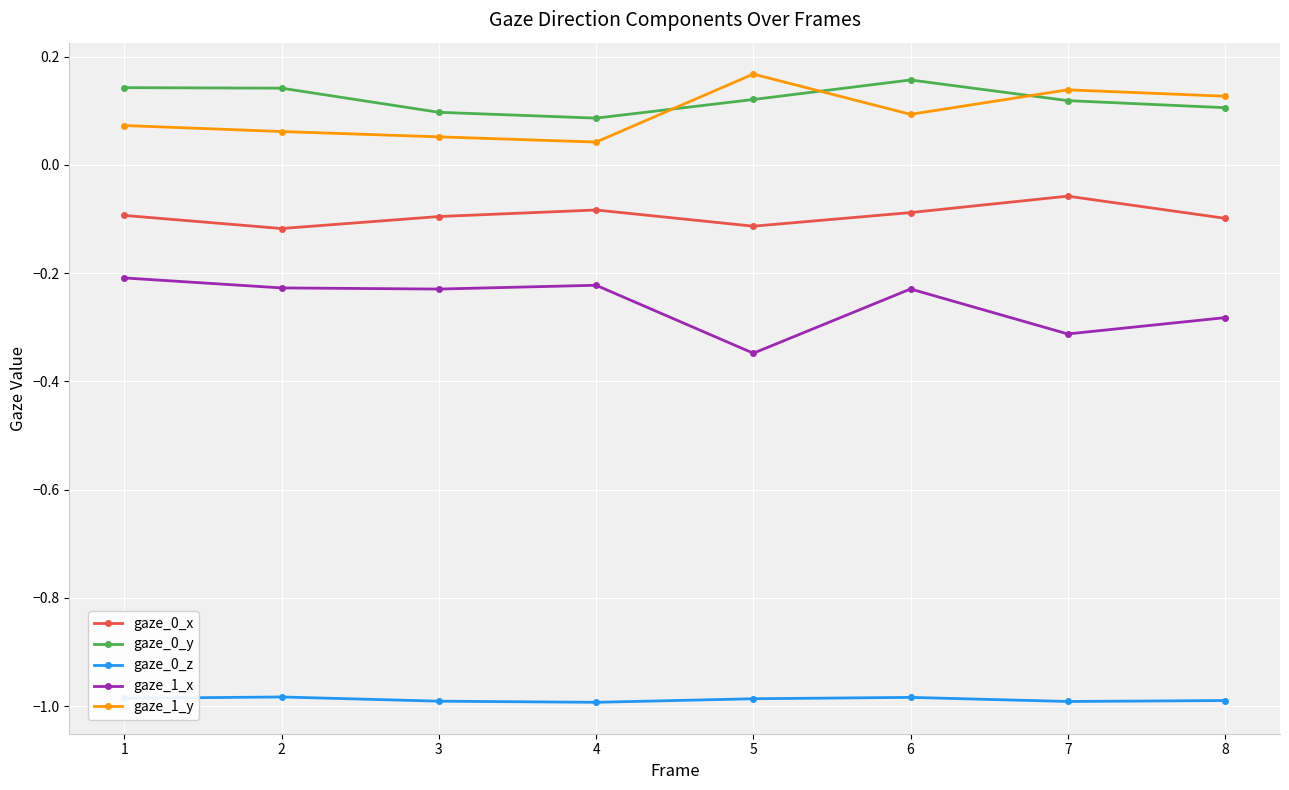

What is the spread (max minus min) of values at 1?

1.1